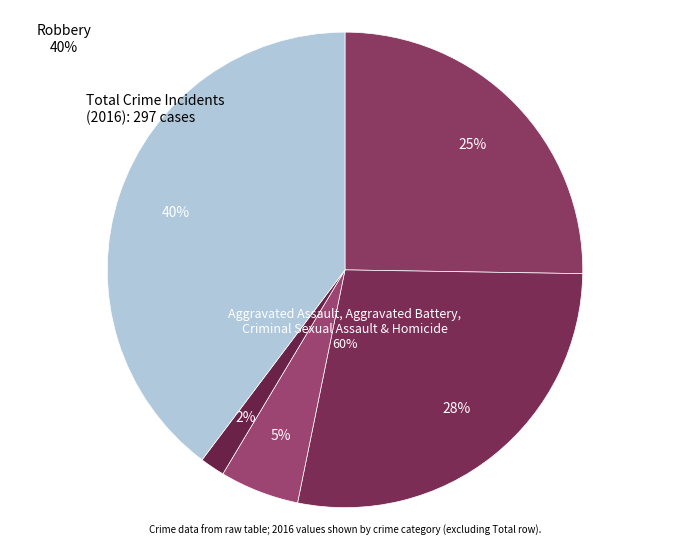

To the nearest percent, what is the average slice percentage?

20%